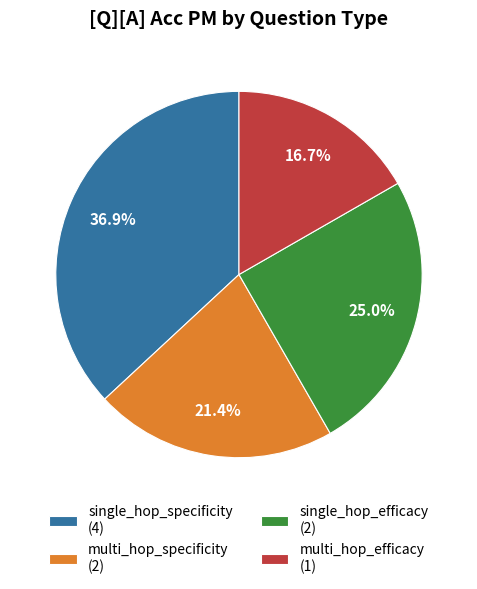

What is the total percentage of single_hop_efficacy (2) and multi_hop_efficacy (1)?

41.7%